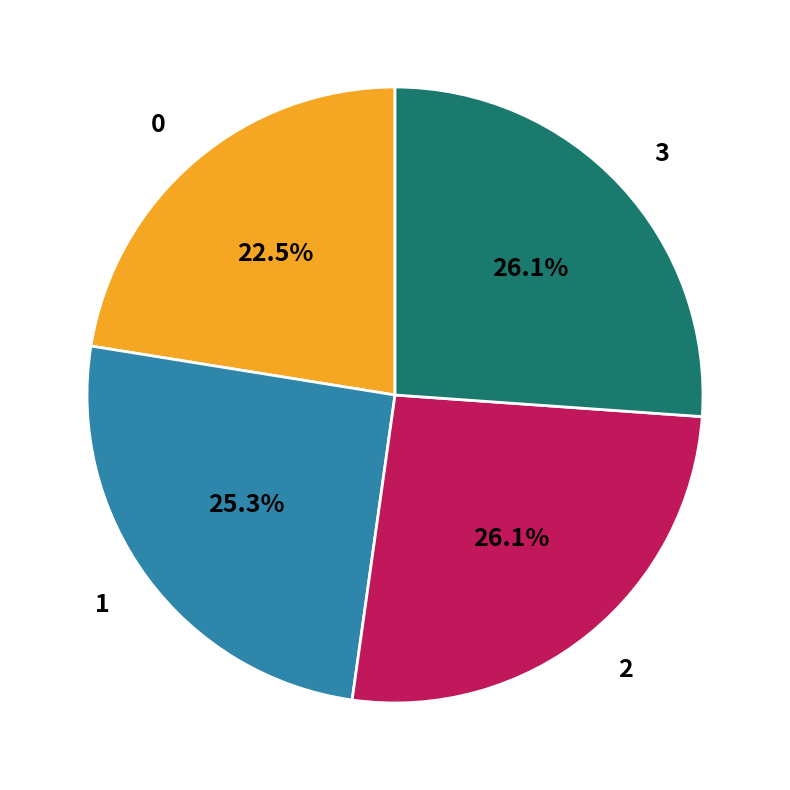

What percentage is the 1 slice, to the nearest percent?

25%